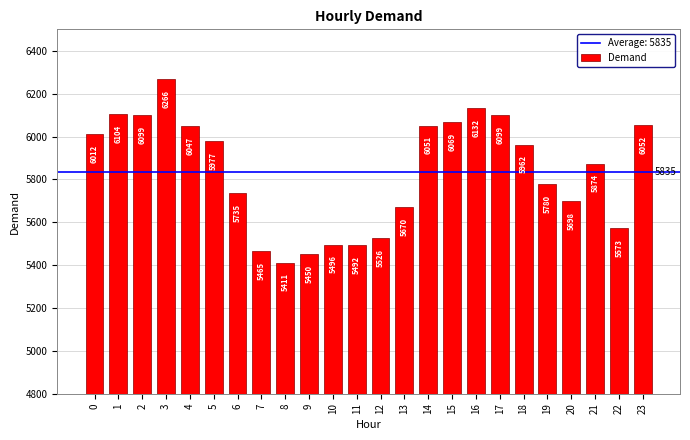

Between 17 and 9, which is larger?

17